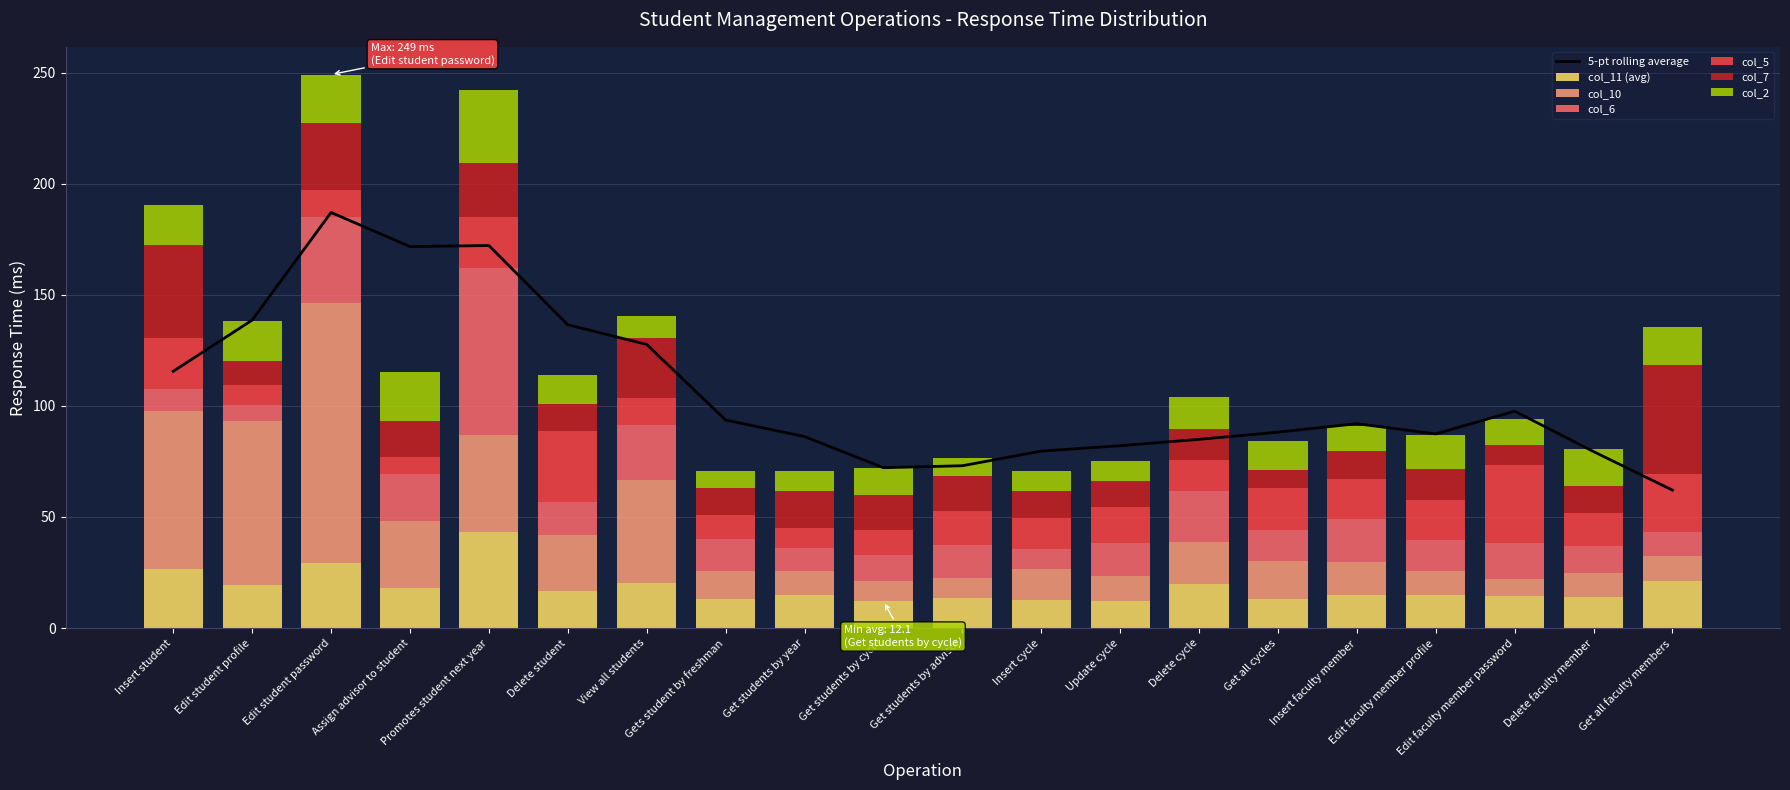

Which has a higher value, Update cycle or Delete faculty member?

Delete faculty member